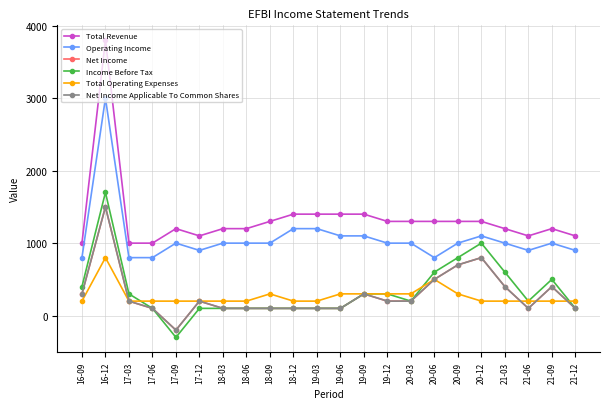

At which label does Income Before Tax reach its peak?

16-12